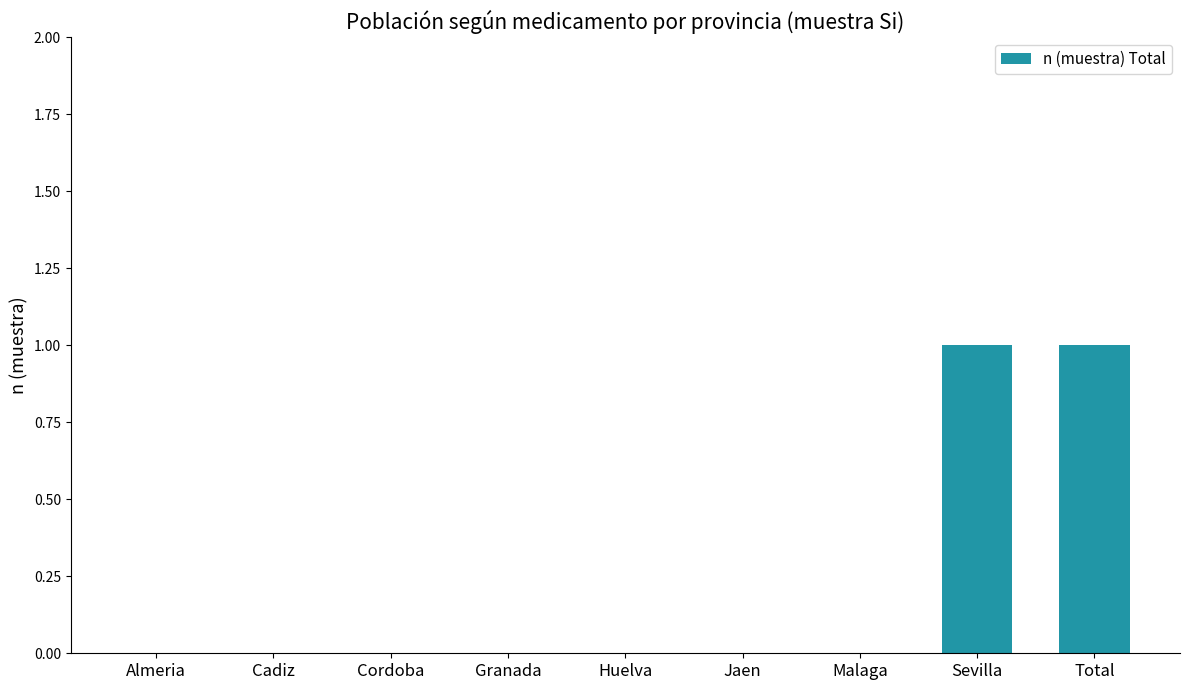

True or false: the data shows -1 at Huelva.

False